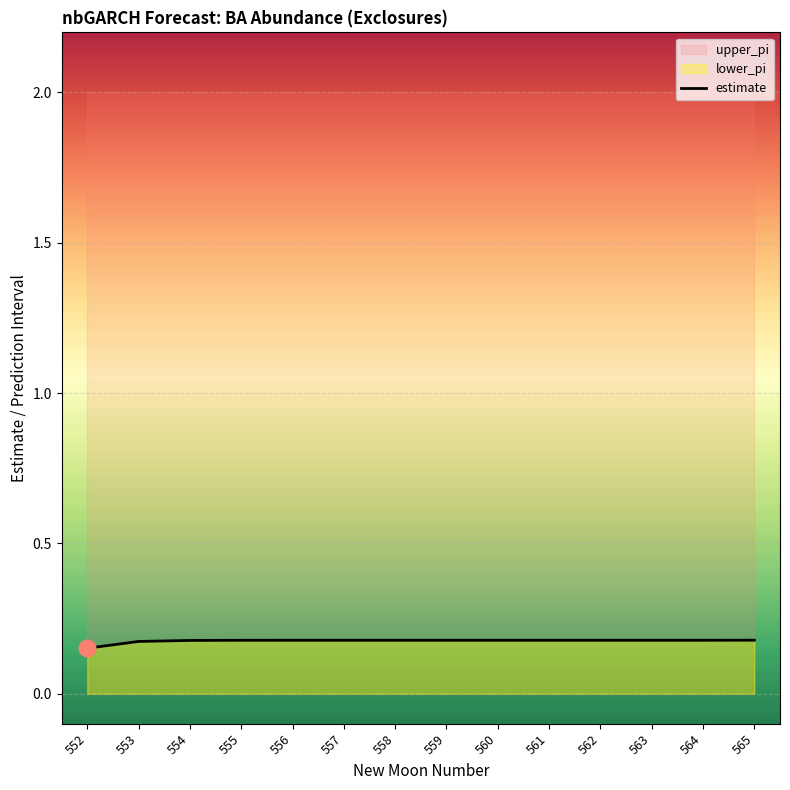

List the labels in order of value, largest first.

565, 564, 563, 562, 561, 560, 559, 558, 557, 556, 555, 554, 553, 552